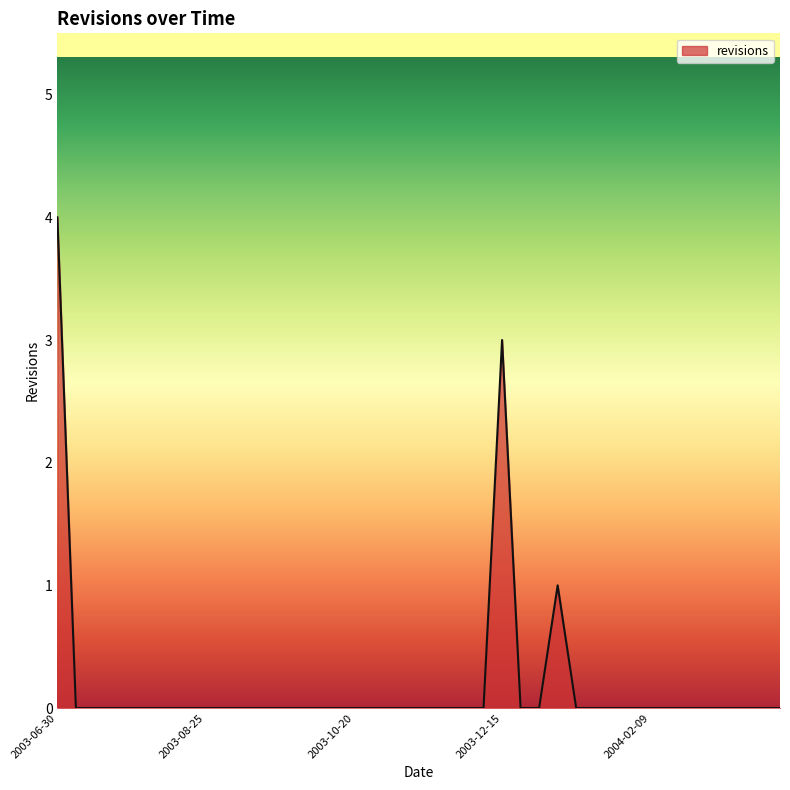

Does the chart display data point markers on the line(s)?

No